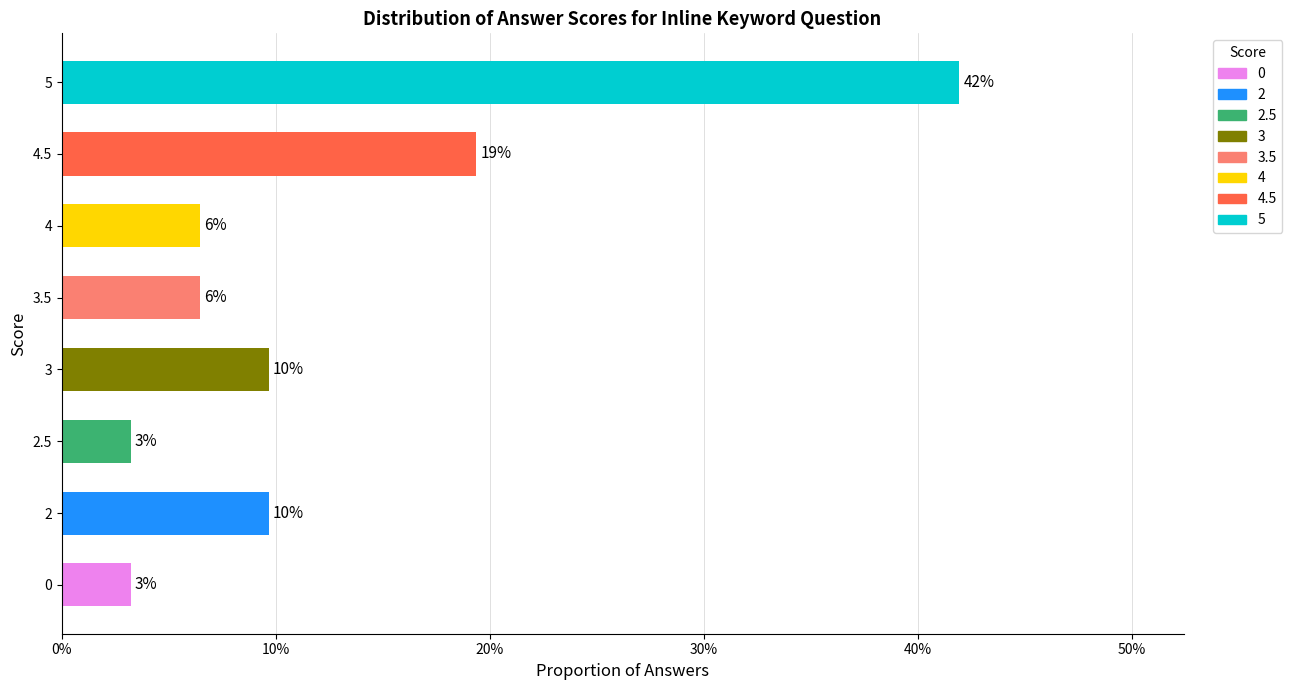

Does the chart contain any negative values?

No